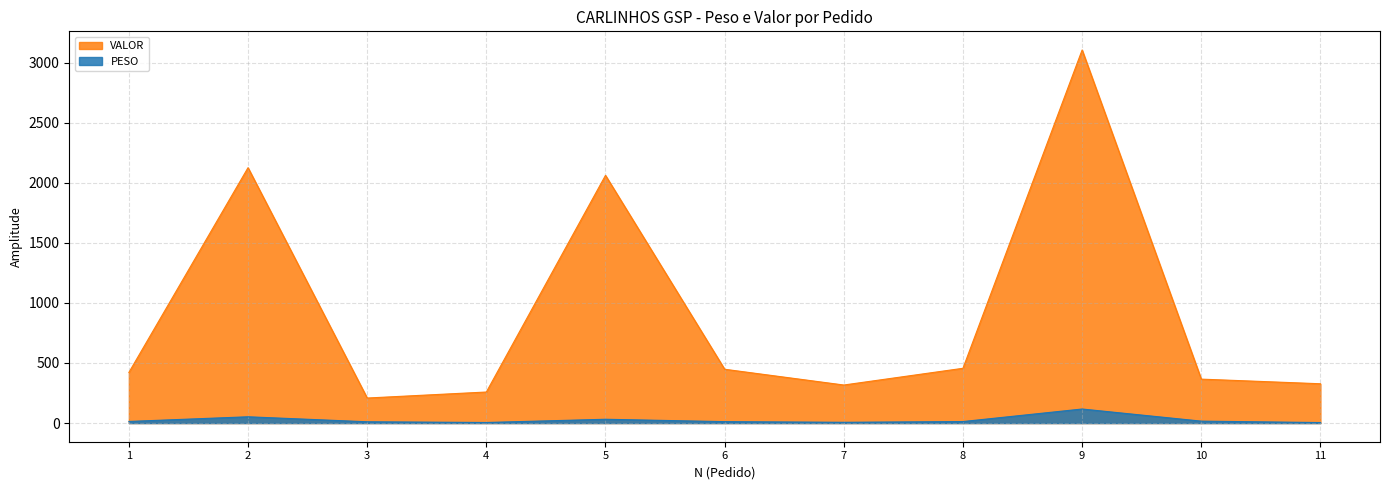

What is the sum of the VALOR values at 6 and 3?

656.3